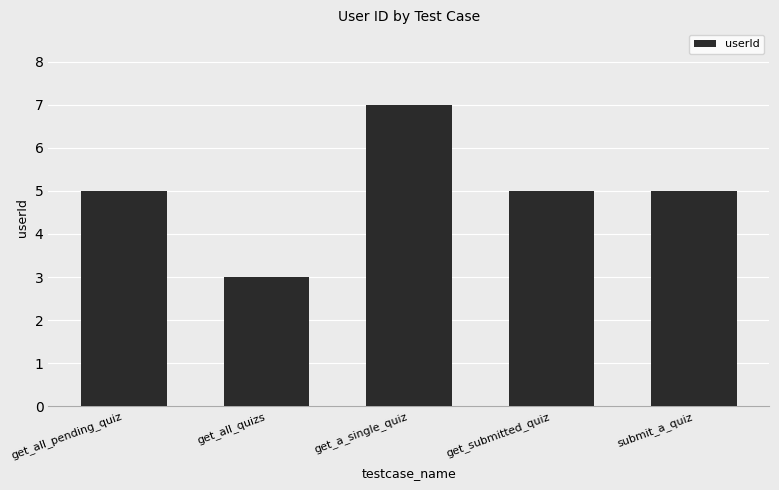

What is the label of the 4th bar from the left?

get_submitted_quiz